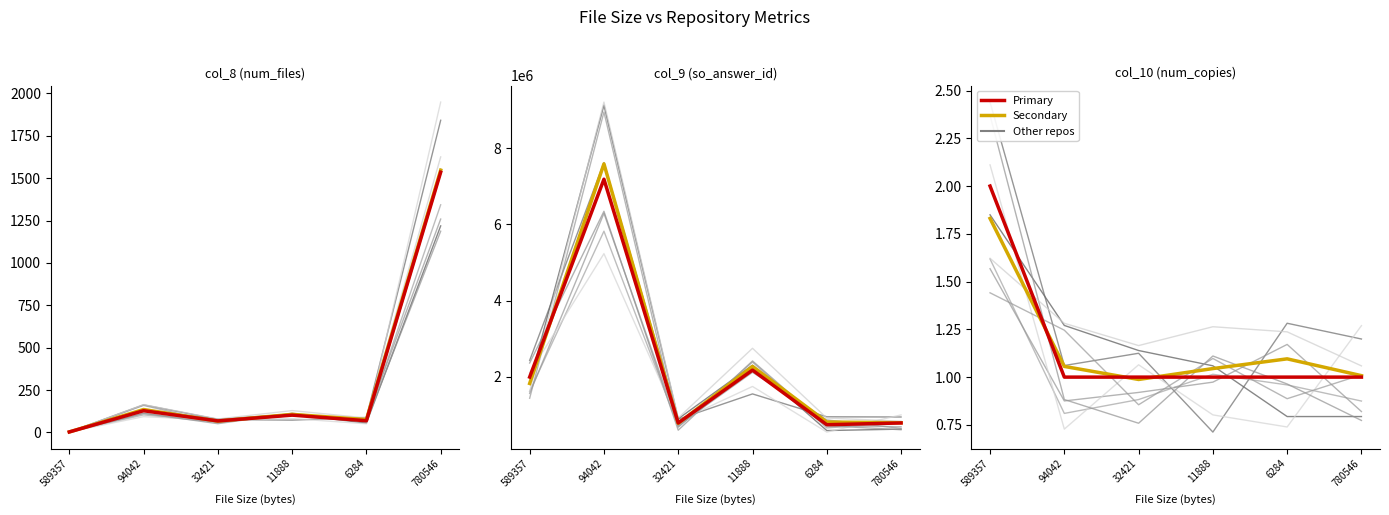

Between 94042 and 32421, which is larger?

94042